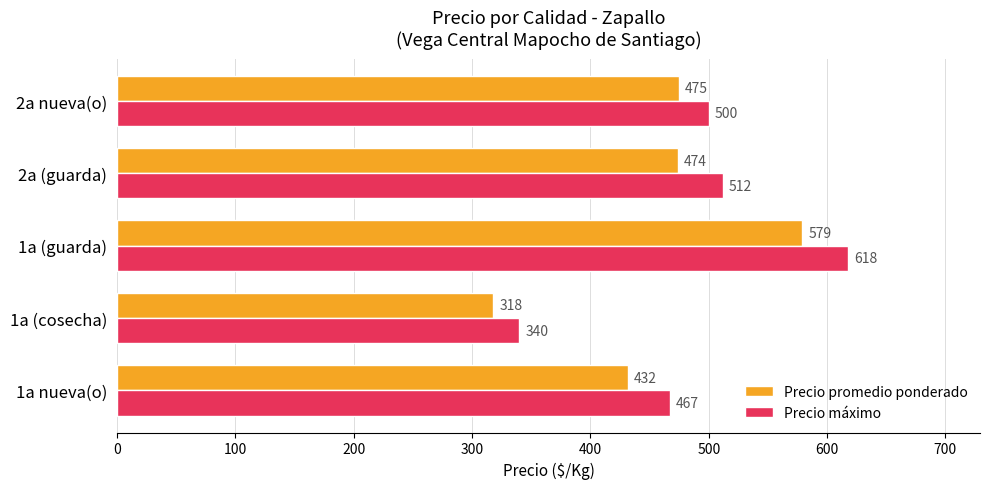

What is the average value of the Precio promedio ponderado series?

456